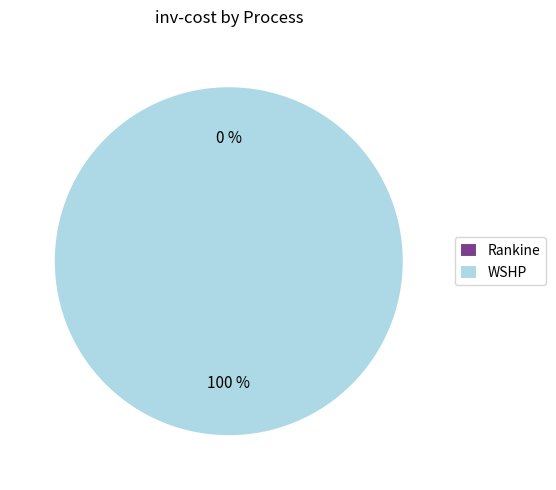

True or false: WSHP accounts for 99% of the total.

False